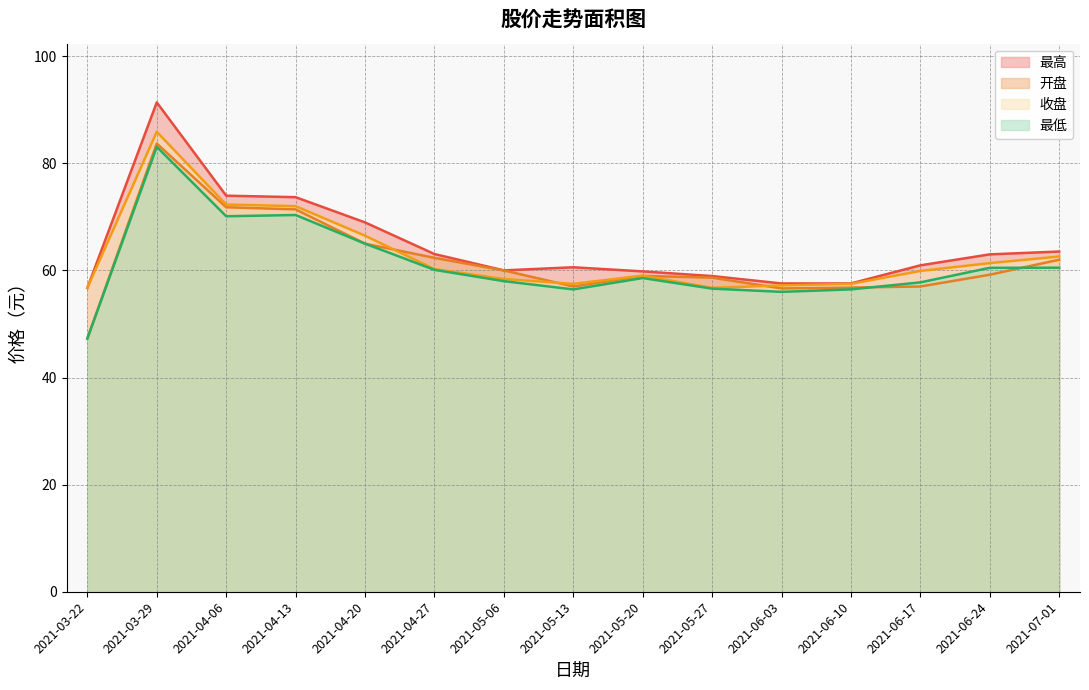

Which category has the highest value across all series?

2021-03-29